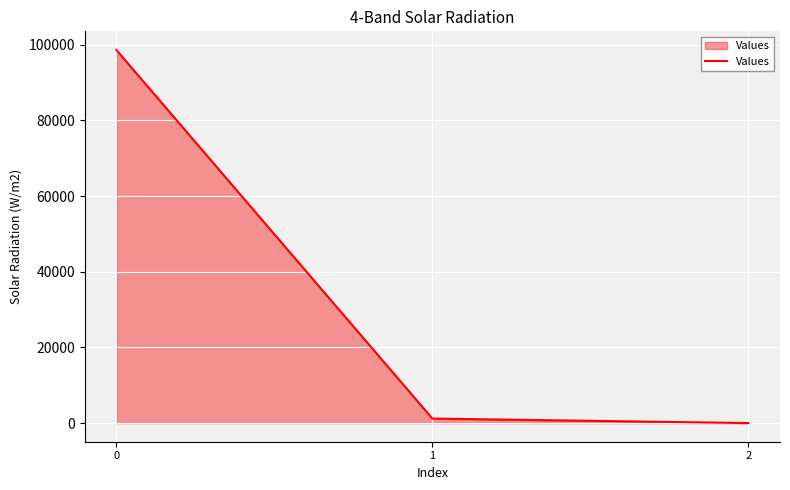

The value at 0 is 98583.2. True or false?

True